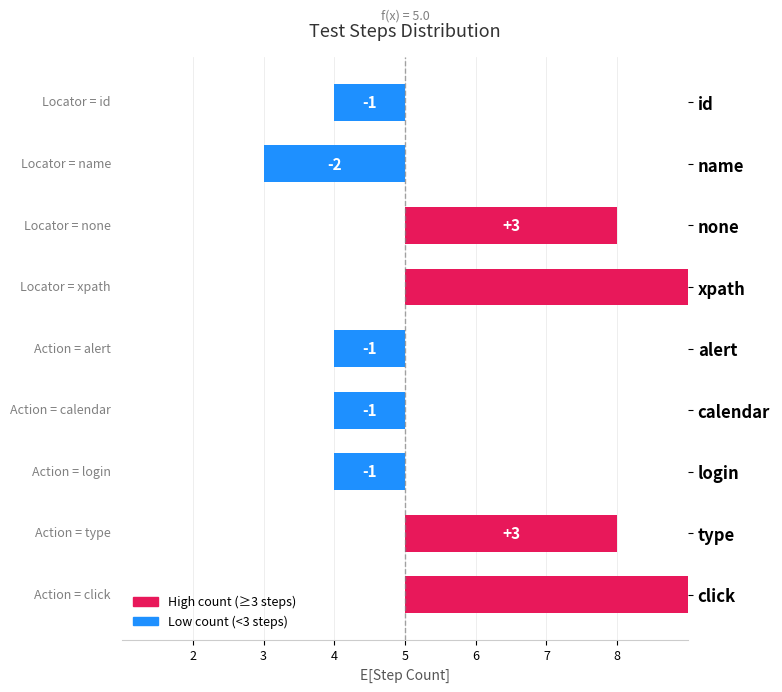

What is the value of the 7th bar from the left?

4